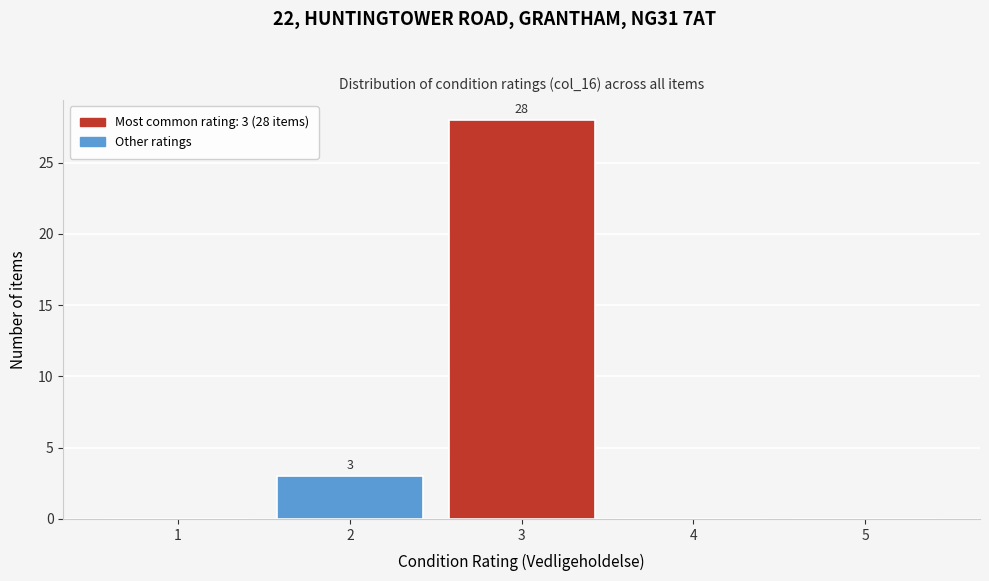

Which range on the x-axis has the tallest bar?

2.5 to 3.5